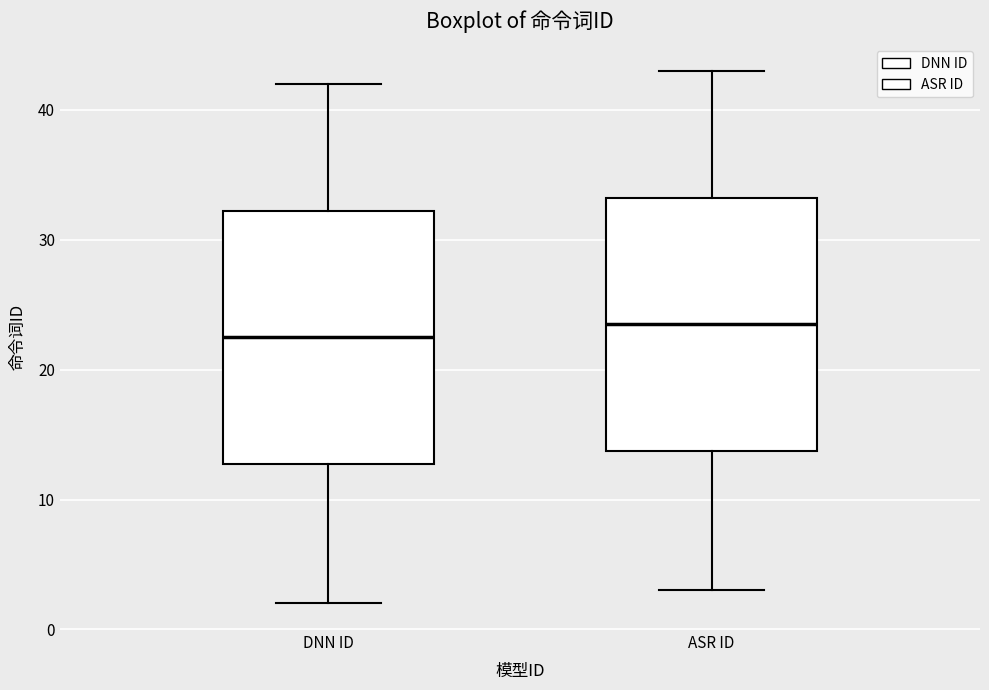

Reading left to right, read every box against the y-axis: the position of its median line, the range the box covers, and the ends of its whiskers. The values are not printed on the chart, so give them approximately, as read against the axis.

DNN ID: median 23, box 13 to 32, whiskers 2 to 42
ASR ID: median 24, box 14 to 33, whiskers 3 to 43